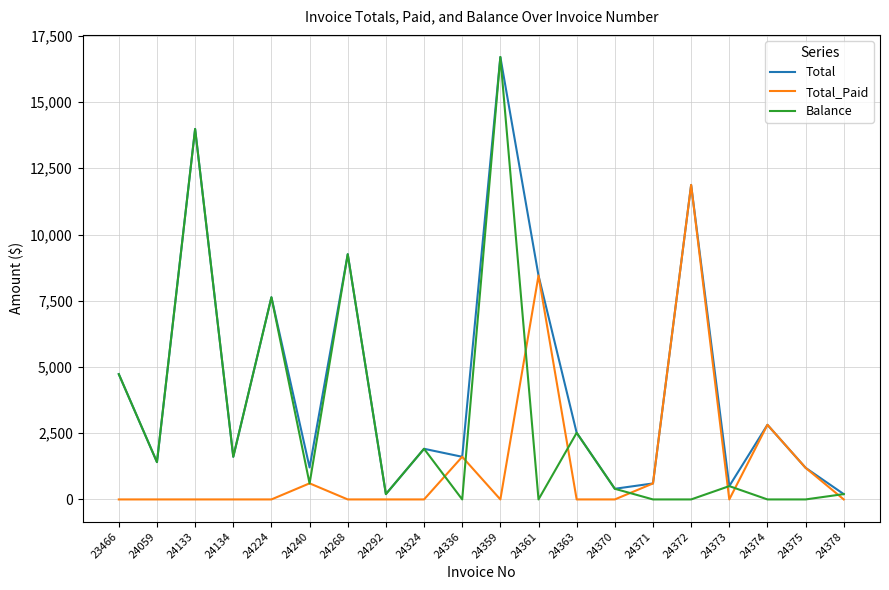

At which label is Total_Paid closest to 5935?

24361